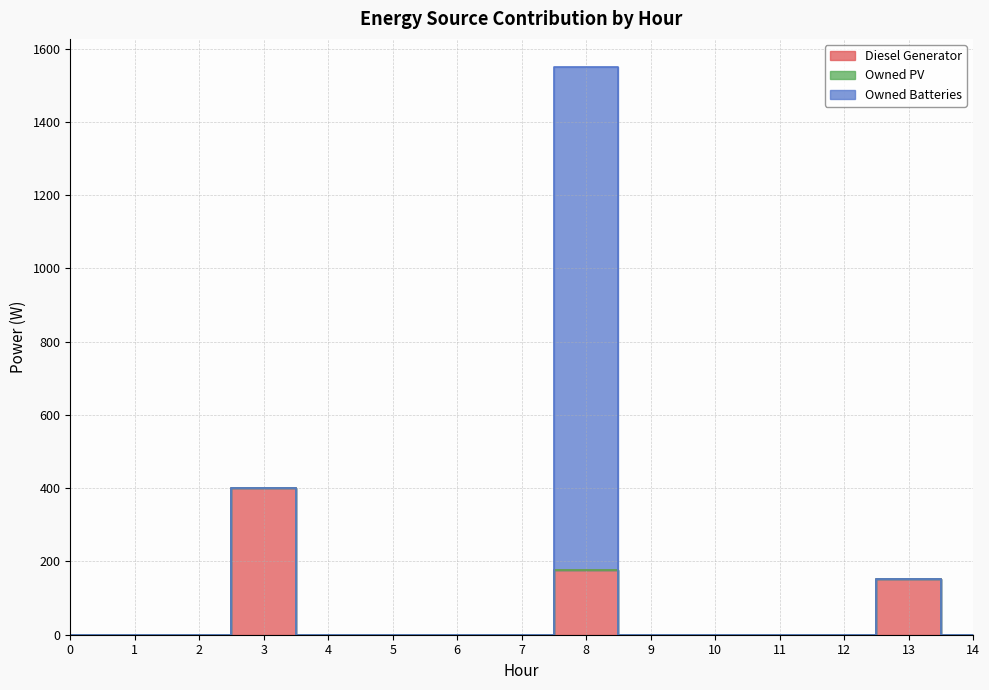

Reading left to right, what are all the values shown in this chart?

Diesel Generator: 0	0	0	400	0	0	0	0	177	0	0	0	0	153	0
Owned PV: 0	0	0	0	0	0	0	0	0	0	0	0	0	0	0
Owned Batteries: 0	0	0	0	0	0	0	0	1372	0	0	0	0	0	0